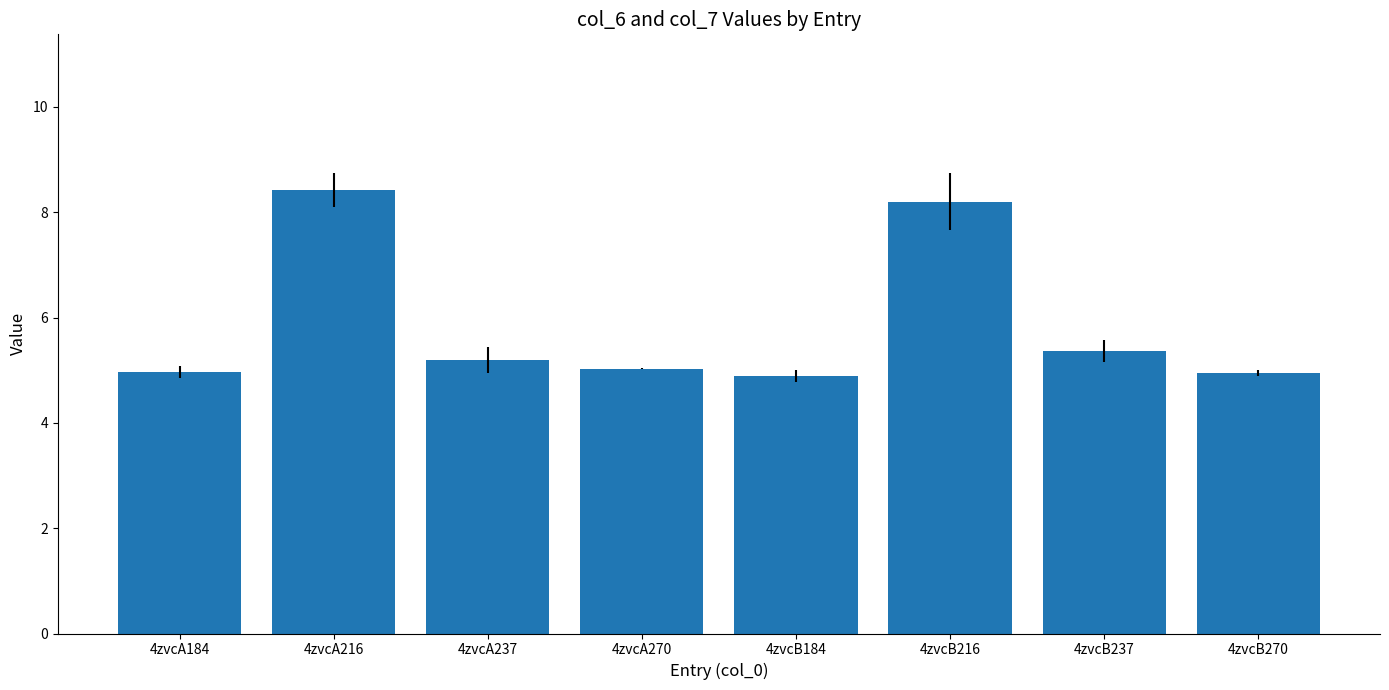

What is the value of the 3rd bar from the left?

5.2